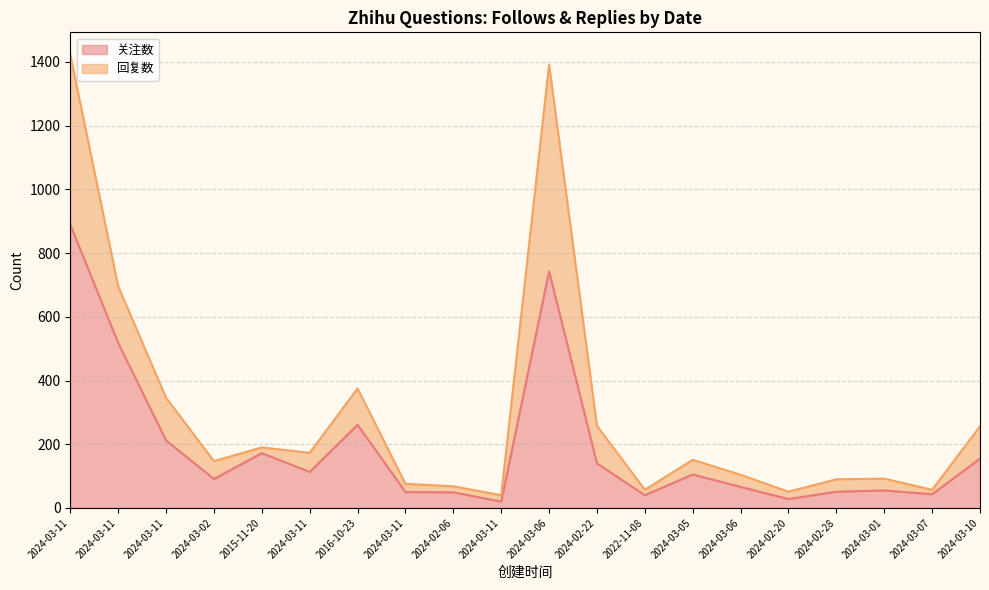

What is the value of the 4th point from the left?

91